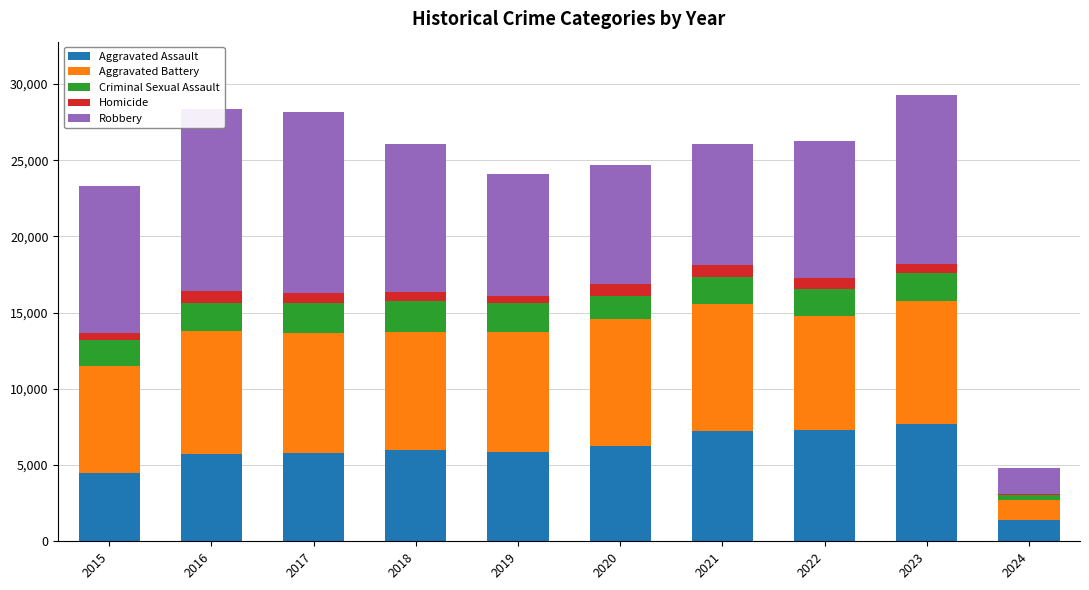

How many categories are shown in the chart?

10